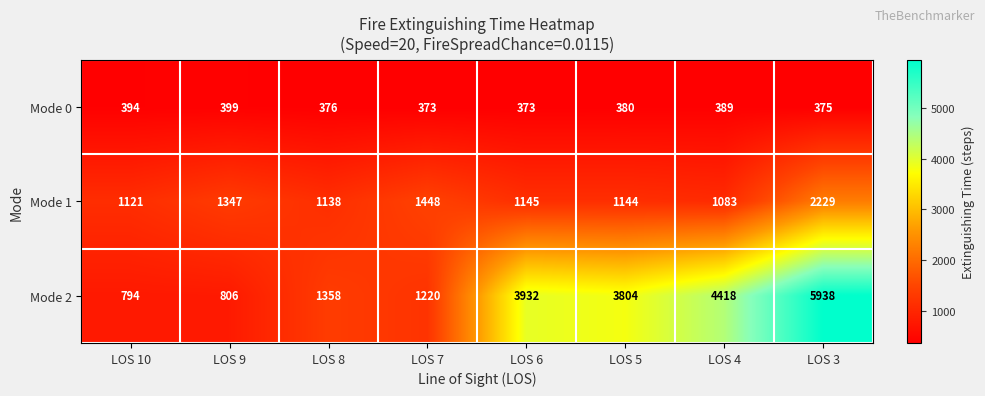

What is the average value of the Mode 1 series?

1332